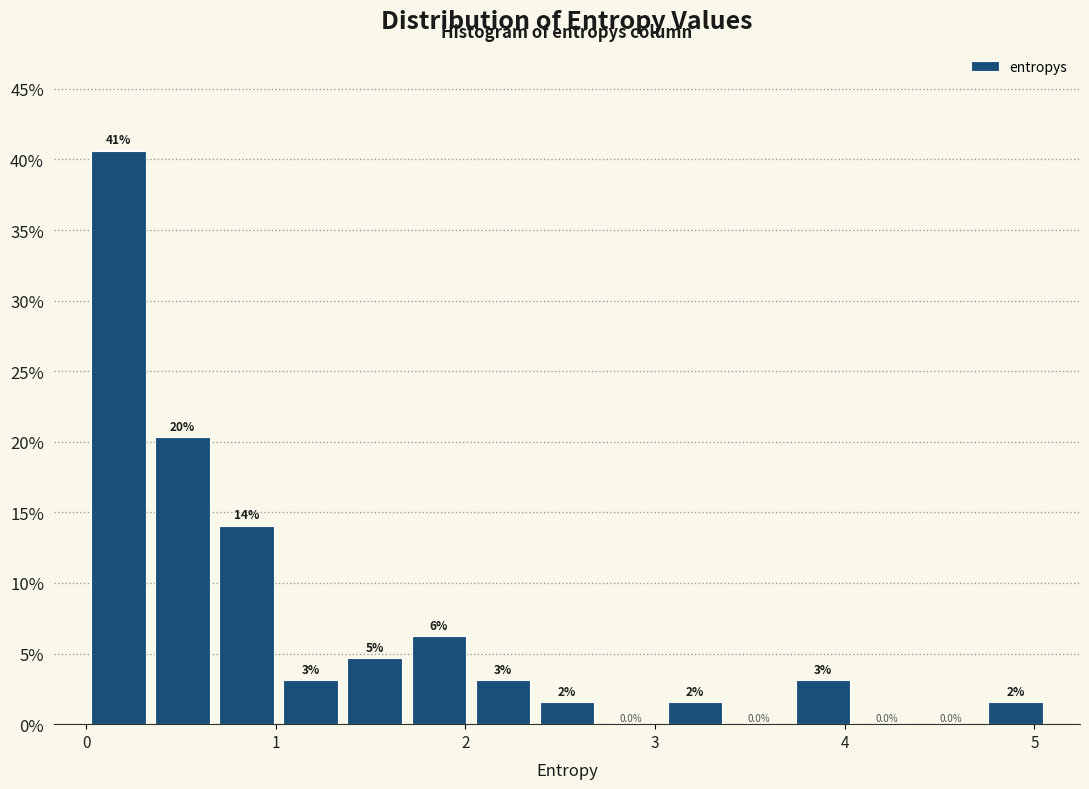

Around what value on the x-axis is the tallest bar? Give the approximate position of its centre, as read against the axis.

0.2